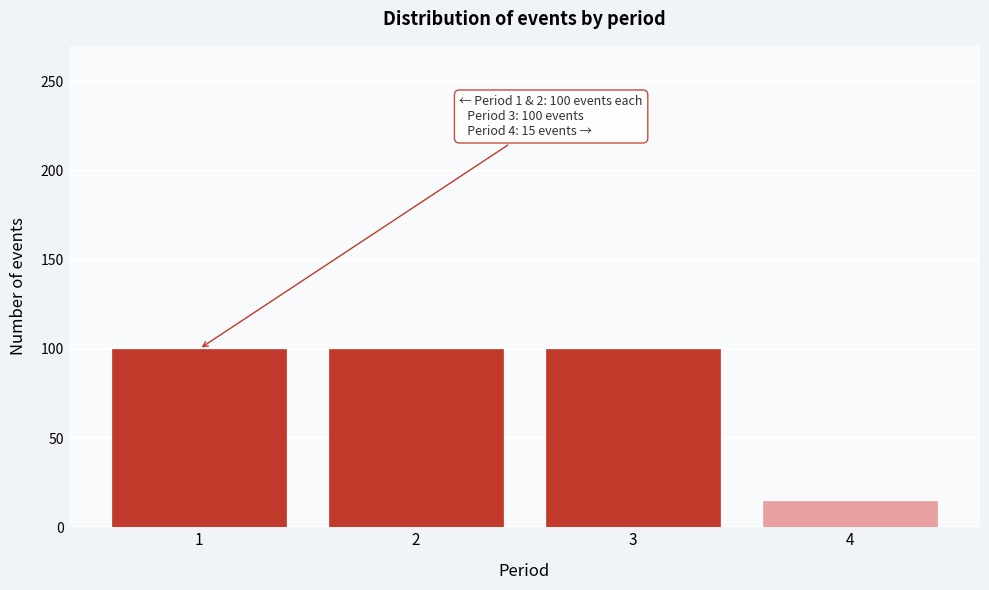

Reading left to right, transcribe all the data shown in this chart.

100	100	100	15